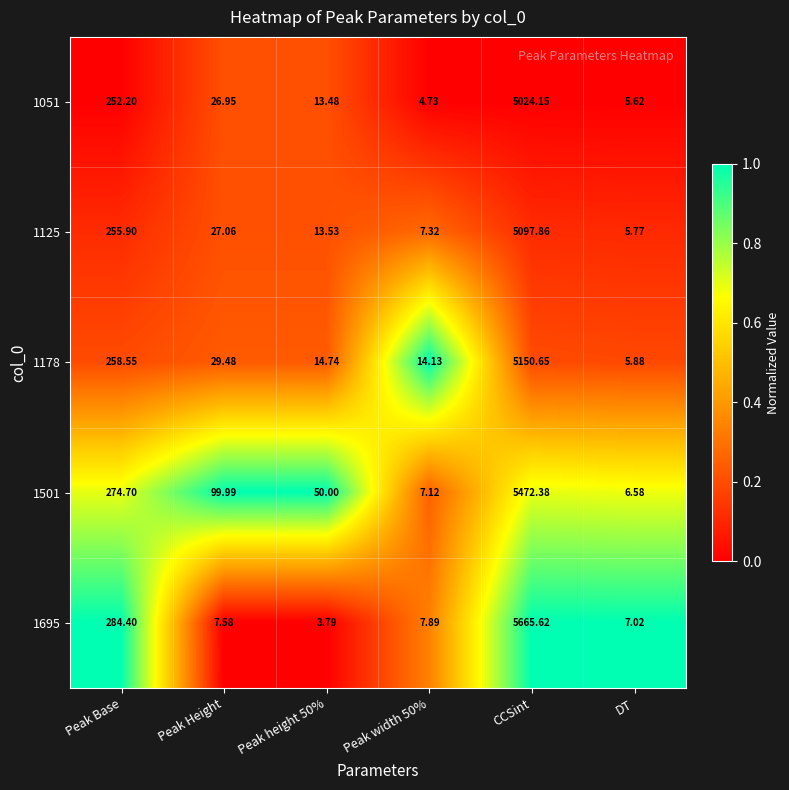

How many series are shown in this chart?

5